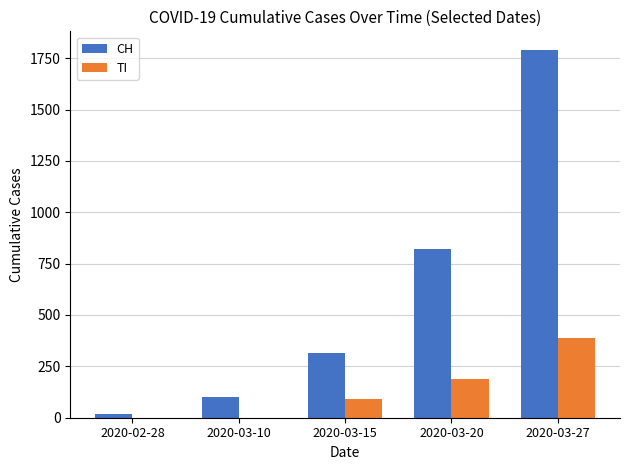

Which series has the largest total across all categories?

CH